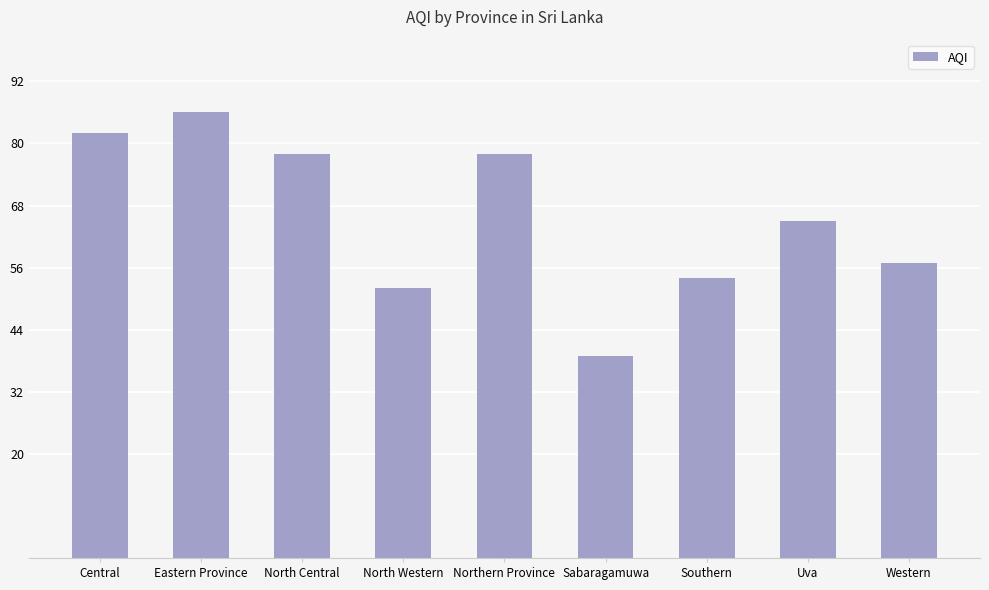

What is the smallest value displayed?

39